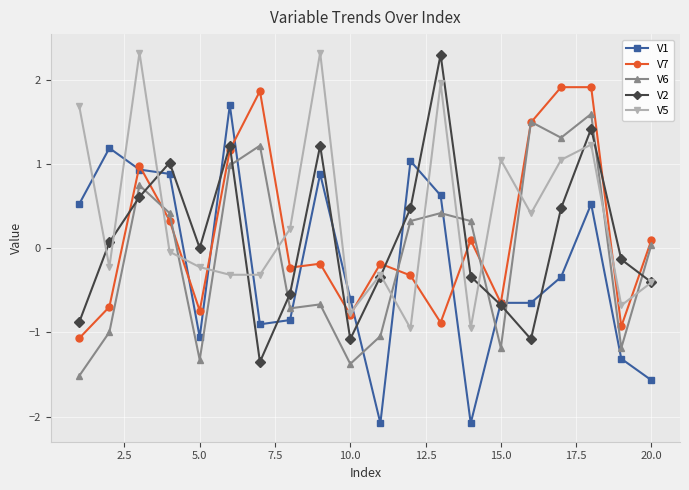

Which series ends up on top after the final intersection of V6 and V2?

V6